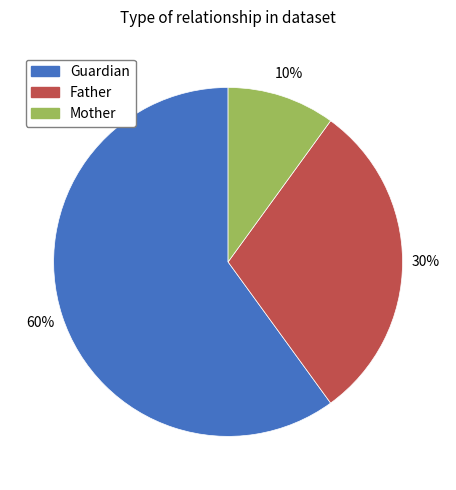

What percentage is the Mother slice, to the nearest percent?

10%